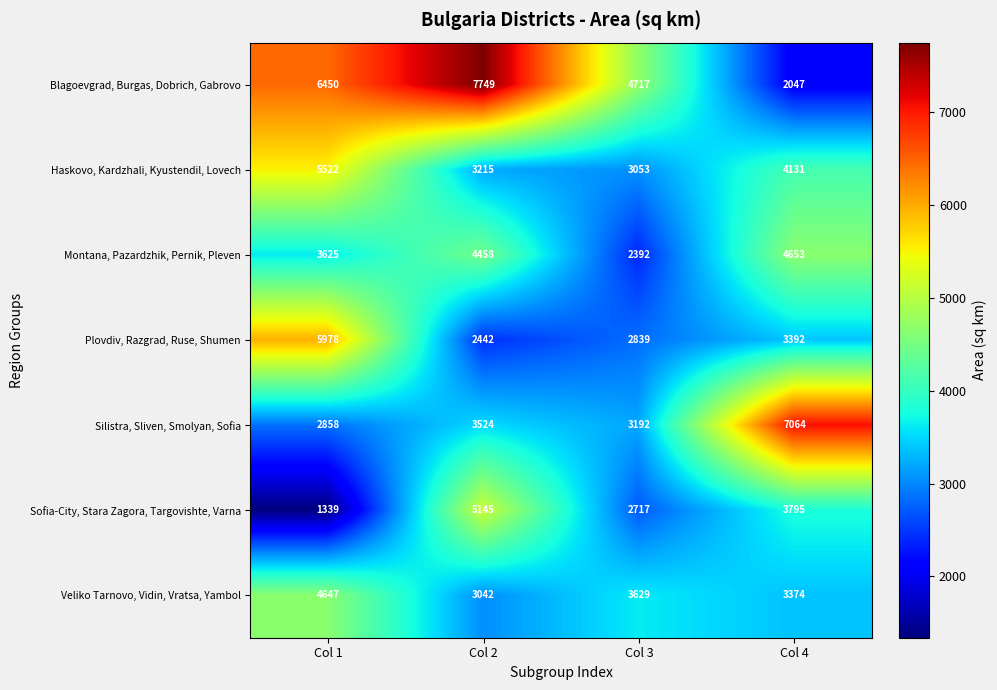

The Montana, Pazardzhik, Pernik, Pleven series shows 4653 at Col 4. True or false?

True